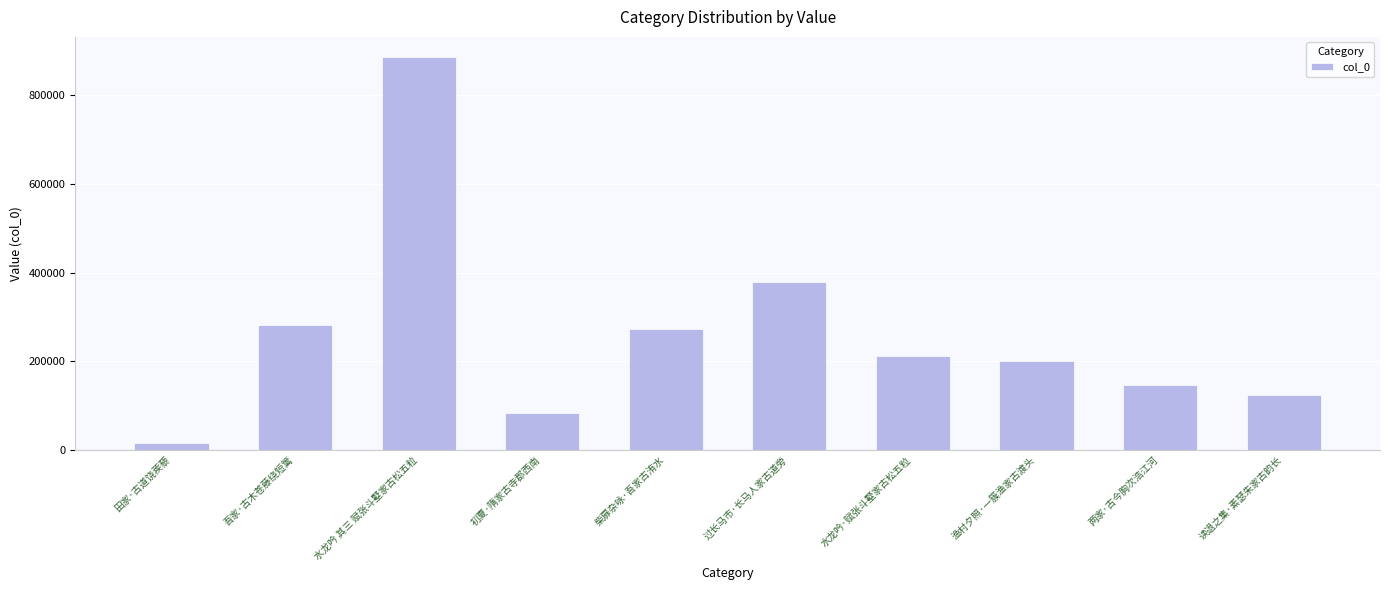

How many values are below 213107?

5